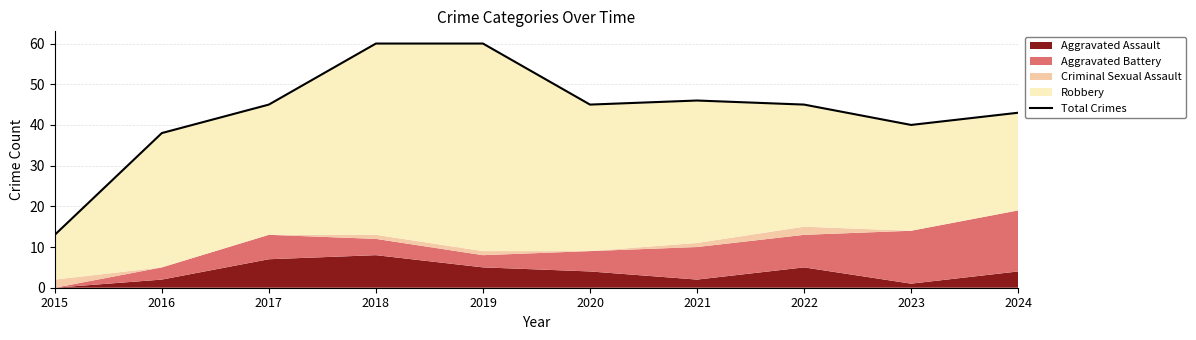

At which label is the value closest to 36?

2016